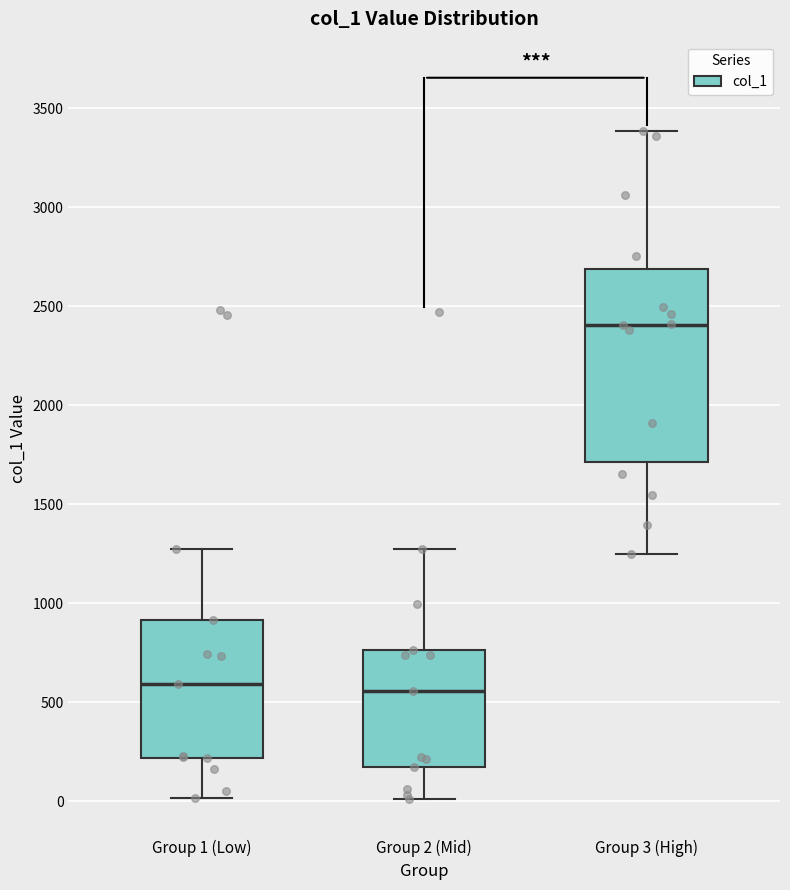

Where does the lower whisker of the box for Group 3 (High) end on the y-axis? The values are not printed on the chart, so give them approximately, as read against the axis.

1250